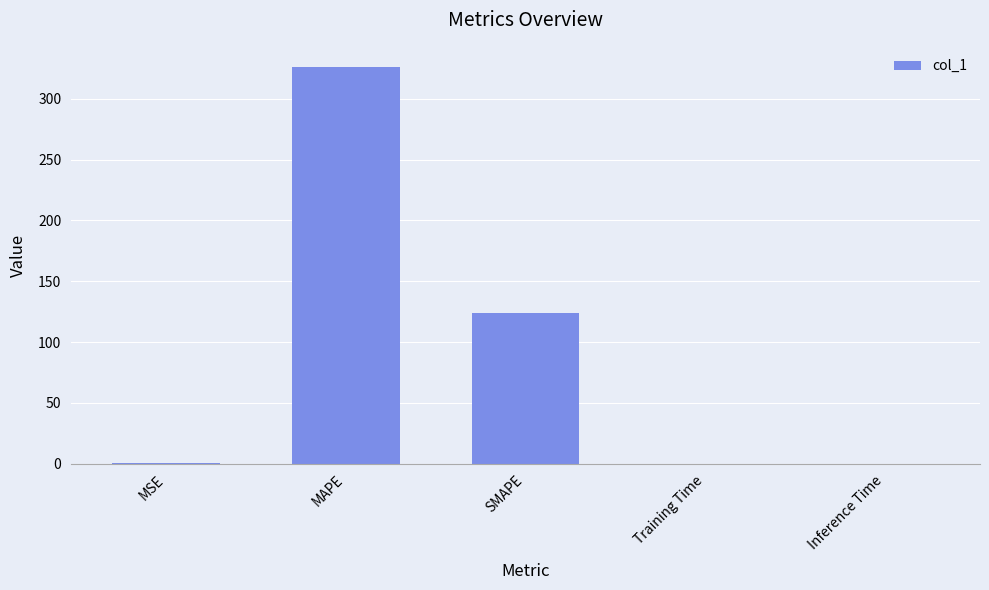

What is the sum of all values?

450.6